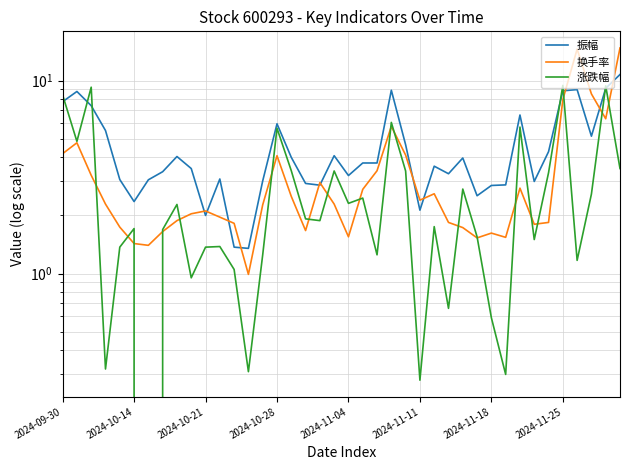

What is the difference between the 振幅 values at 2024-09-30 and 33?

4.8